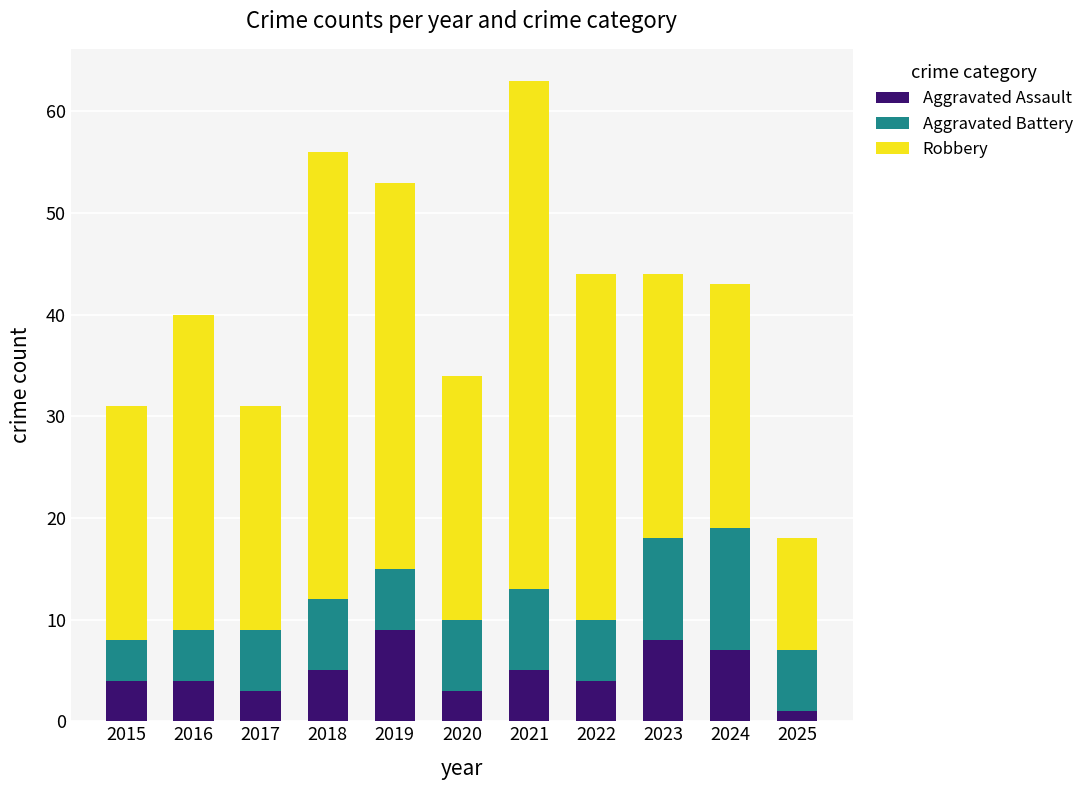

What is the value of the Aggravated Assault bar at the 5th from the left?

9